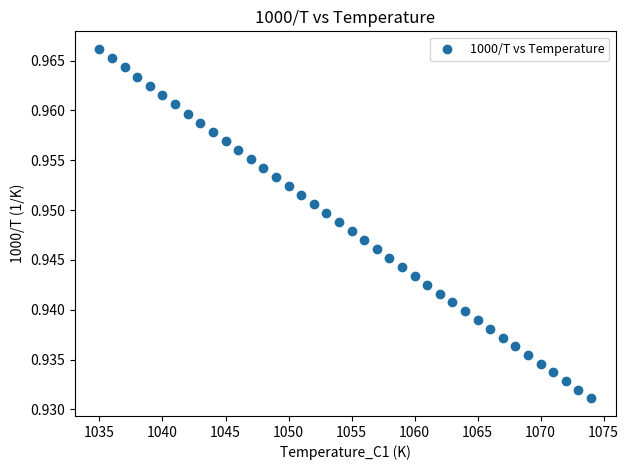

What is the range of X values (max minus min)?

39.0